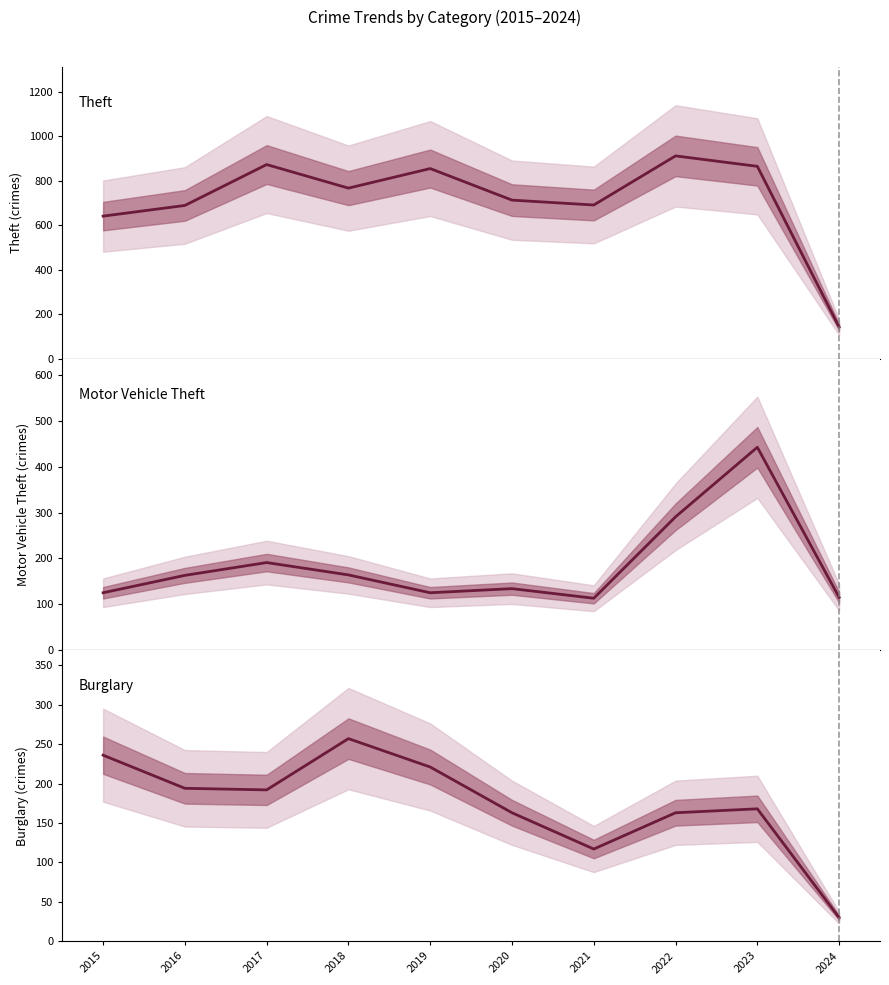

Where does the Theft series first go above 767?

2017